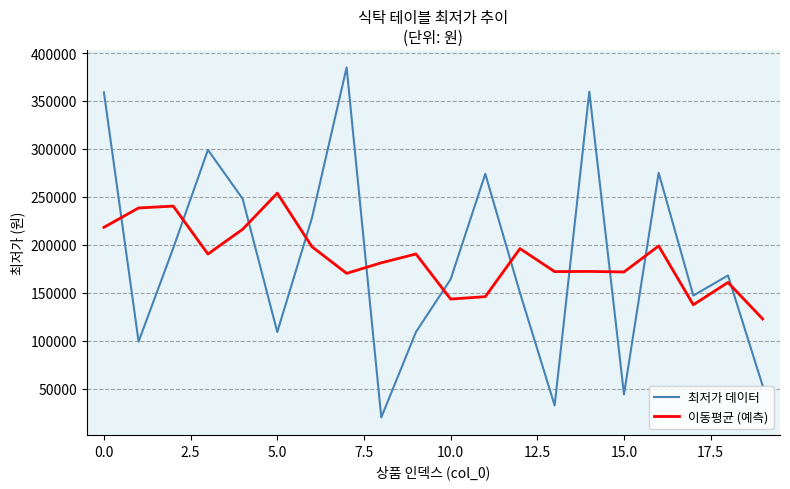

What is the maximum value for 최저가 데이터?

385000.0